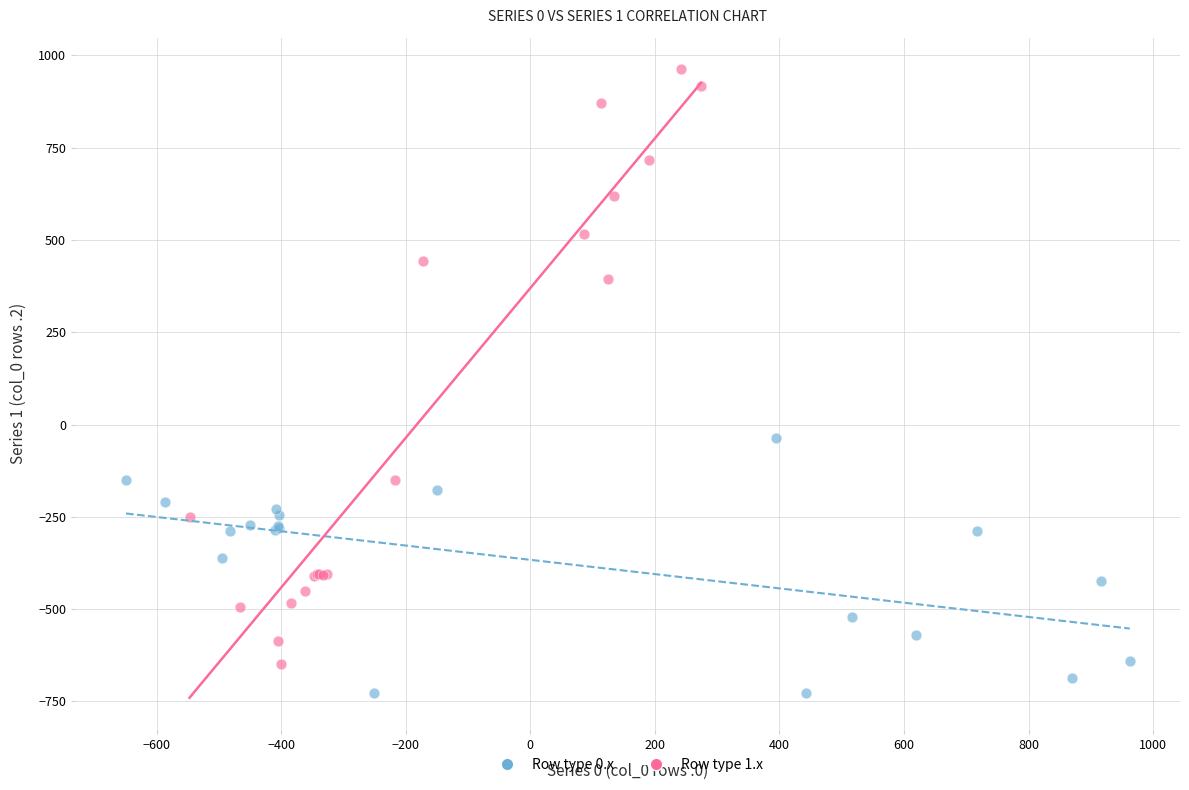

Which series contains the lowest Y value?

Row type 0.x